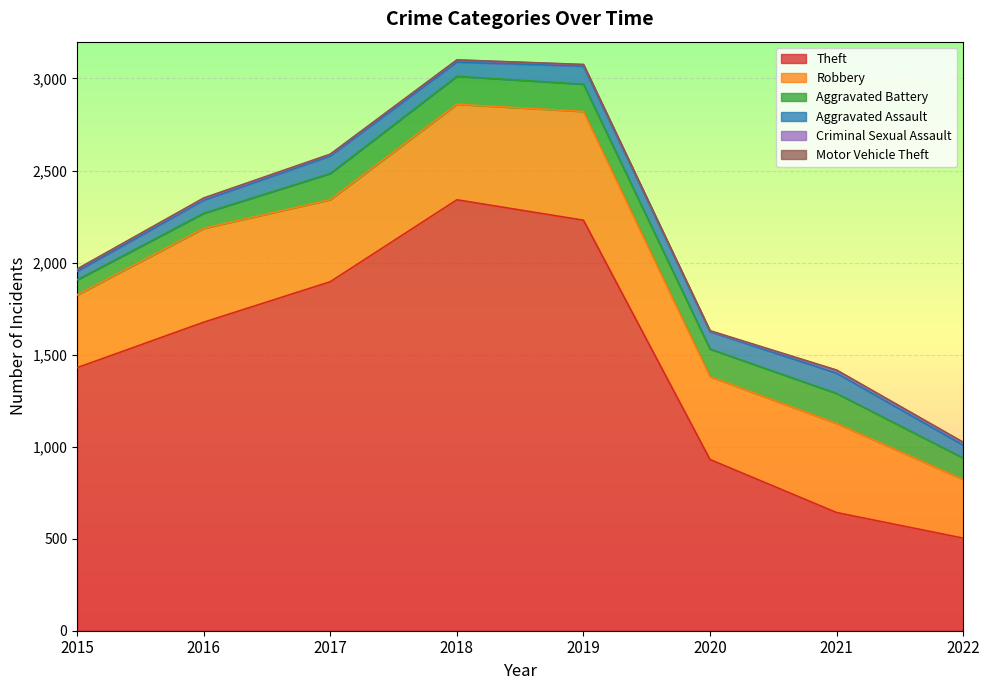

Where does the Aggravated Battery series first go above 148?

2018